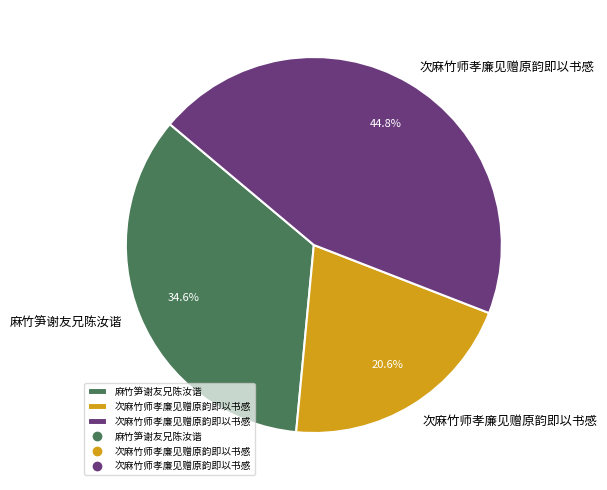

How many slices are in this pie chart?

3